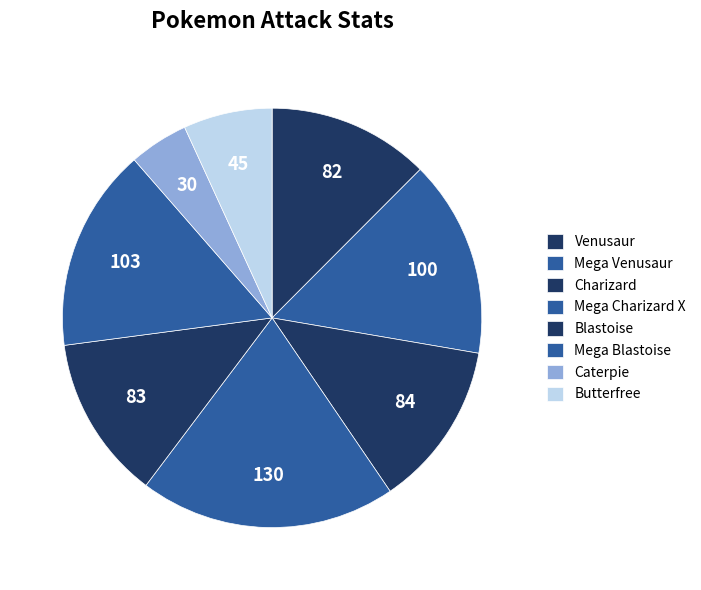

How many segments does this pie chart have?

8